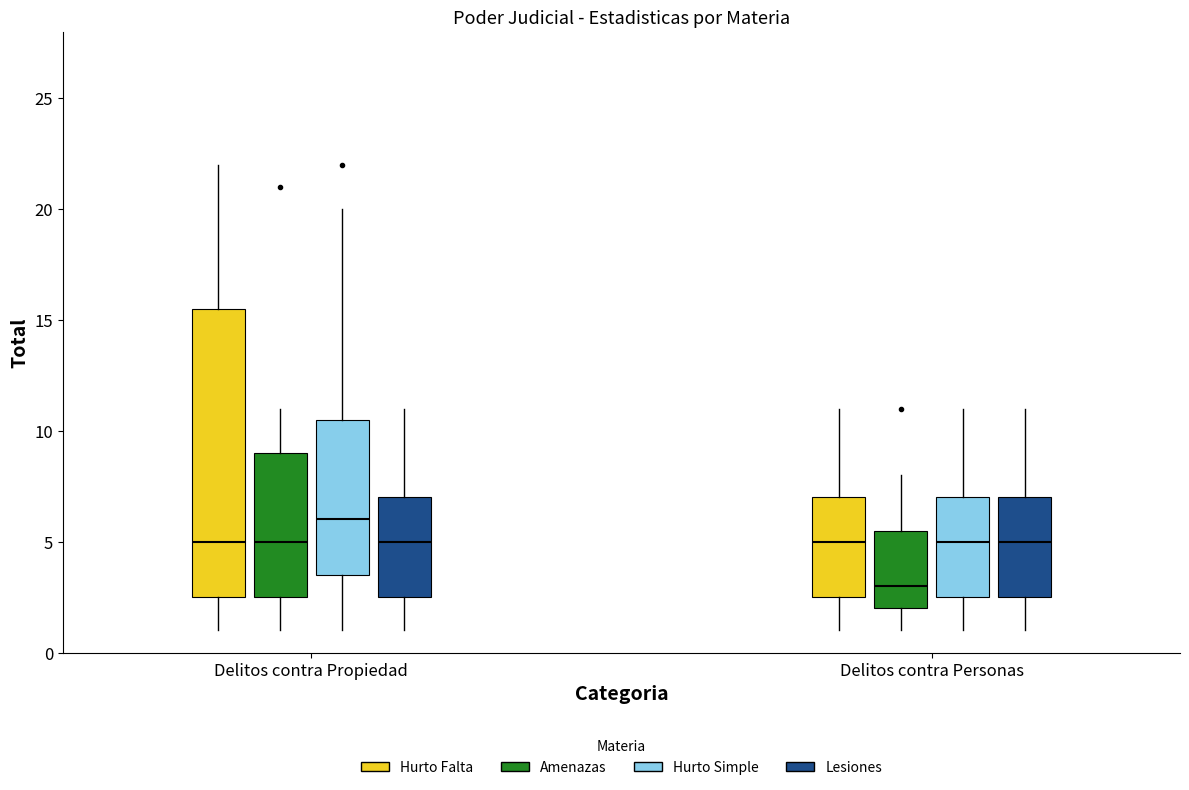

Reading left to right, read every box against the y-axis: the position of its median line, the range the box covers, and the ends of its whiskers. The values are not printed on the chart, so give them approximately, as read against the axis.

Delitos contra Propiedad (Hurto Falta): median 5.0, box 2.5 to 15.5, whiskers 1.0 to 22.0
Delitos contra Propiedad (Amenazas): median 5.0, box 2.5 to 9.0, whiskers 1.0 to 11.0
Delitos contra Propiedad (Hurto Simple): median 6.0, box 3.5 to 10.5, whiskers 1.0 to 20.0
Delitos contra Propiedad (Lesiones): median 5.0, box 2.5 to 7.0, whiskers 1.0 to 11.0
Delitos contra Personas (Hurto Falta): median 5.0, box 2.5 to 7.0, whiskers 1.0 to 11.0
Delitos contra Personas (Amenazas): median 3.0, box 2.0 to 5.5, whiskers 1.0 to 8.0
Delitos contra Personas (Hurto Simple): median 5.0, box 2.5 to 7.0, whiskers 1.0 to 11.0
Delitos contra Personas (Lesiones): median 5.0, box 2.5 to 7.0, whiskers 1.0 to 11.0